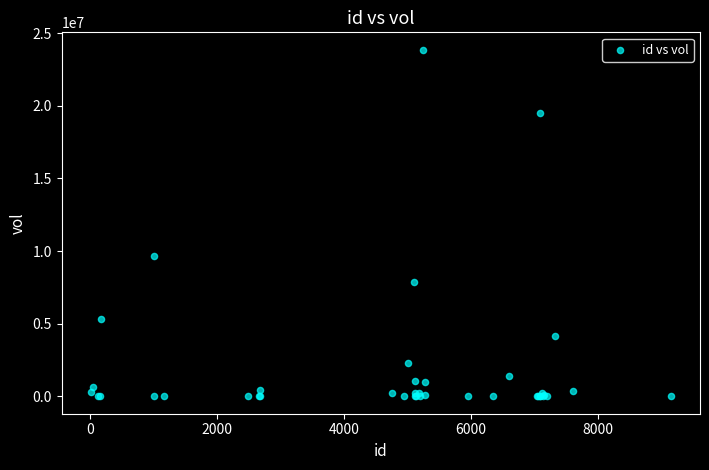

What Y value in the scatter plot is closest to 11932350?

9687300